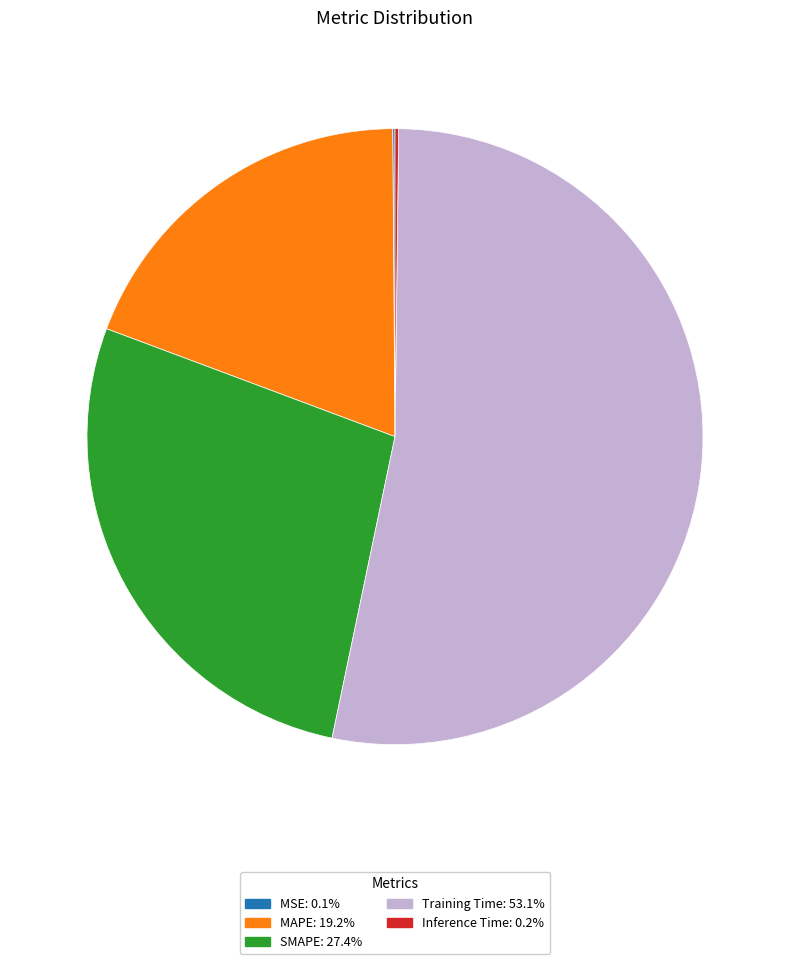

Between Training Time and MAPE, which is larger?

Training Time